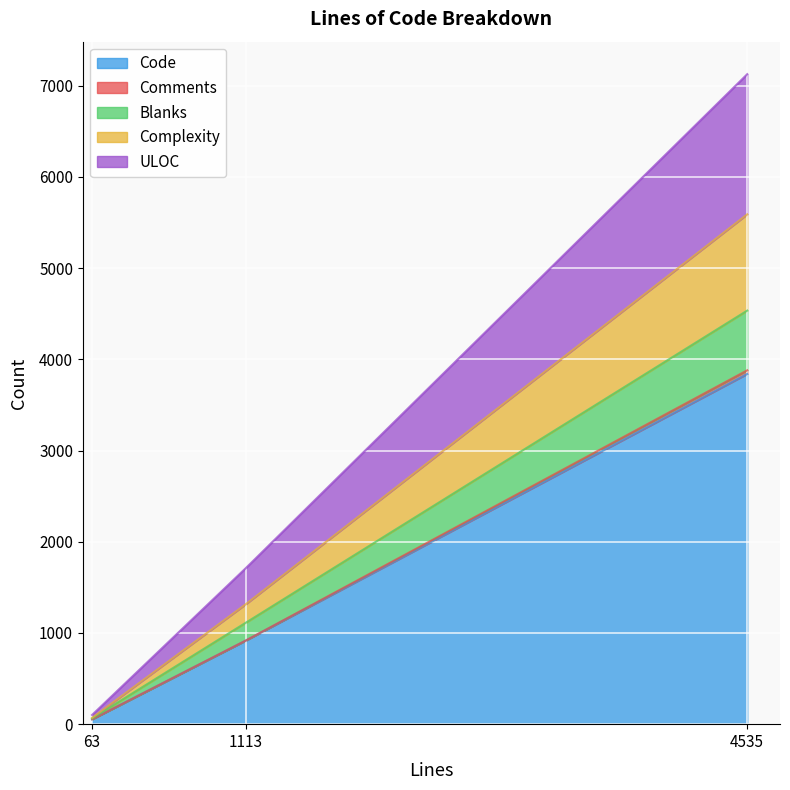

What is the average value of the Comments series?

14